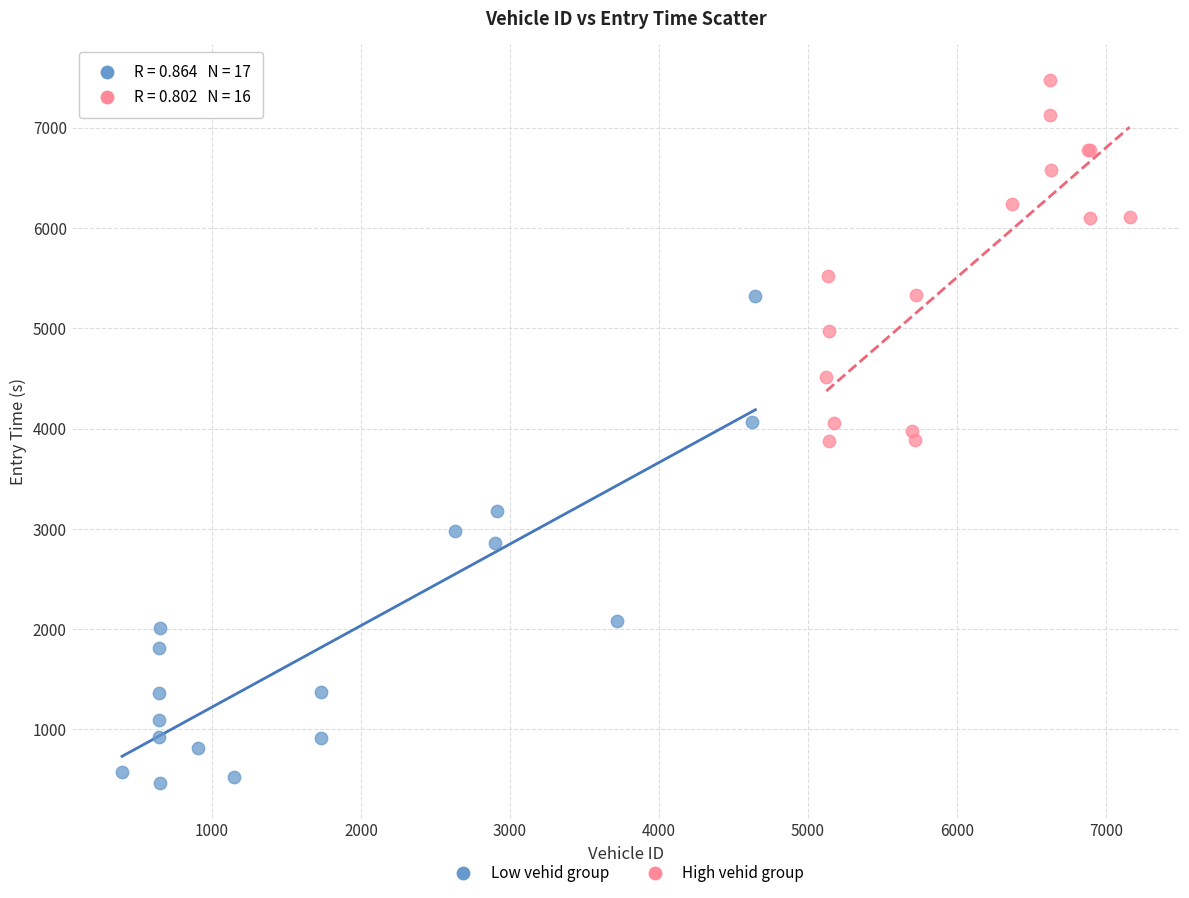

Which series contains the lowest Y value?

Low vehid group